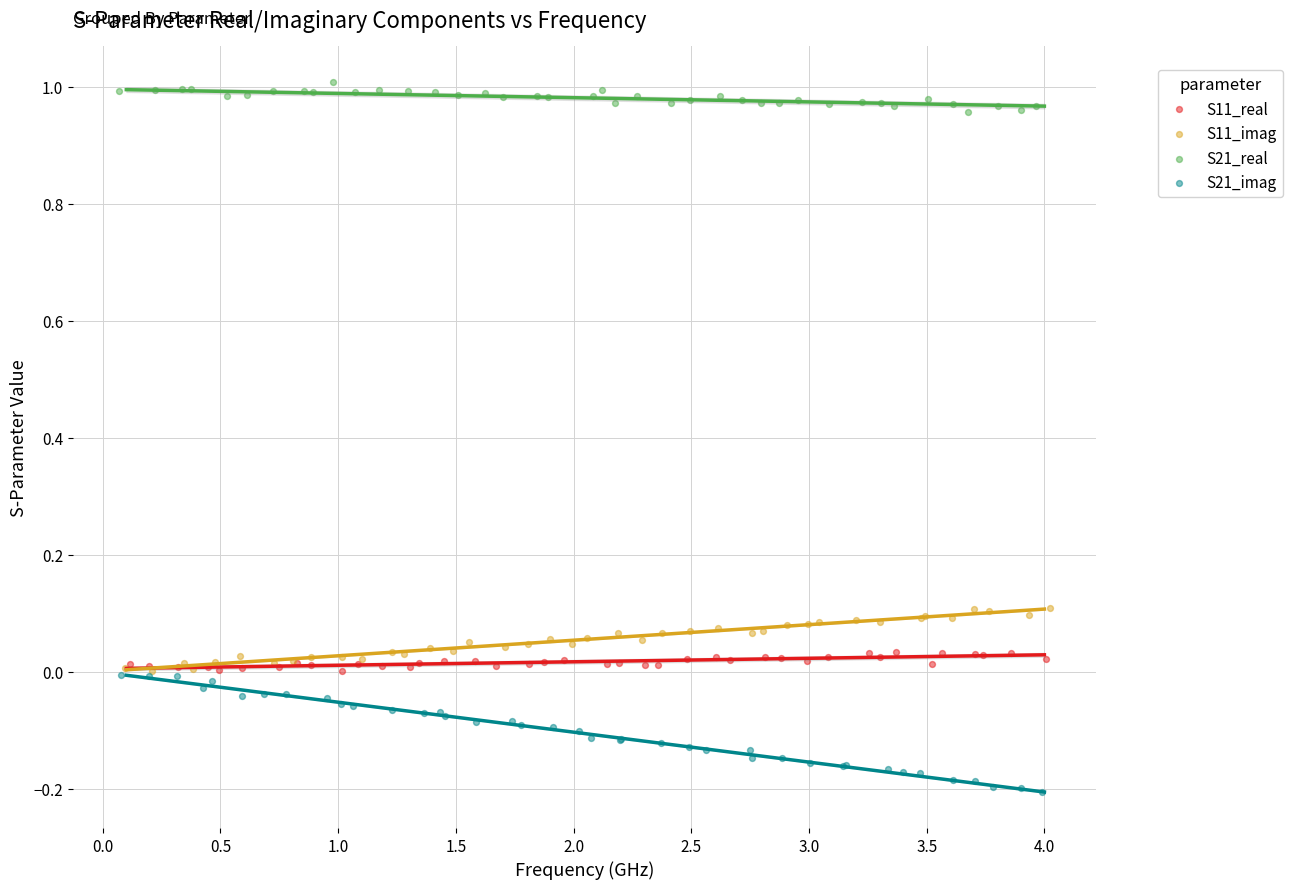

Which series contains the highest Y value?

S21_real